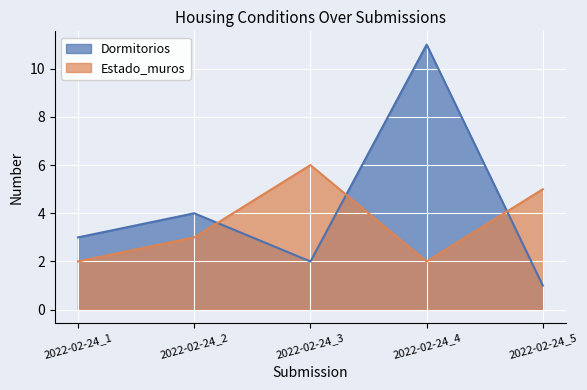

What is the greatest value displayed?

11